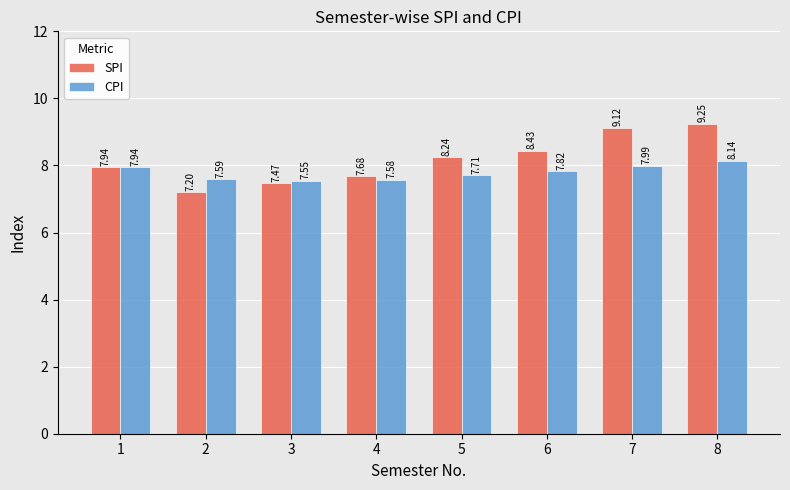

What is the difference between the highest and lowest values at 2?

0.4